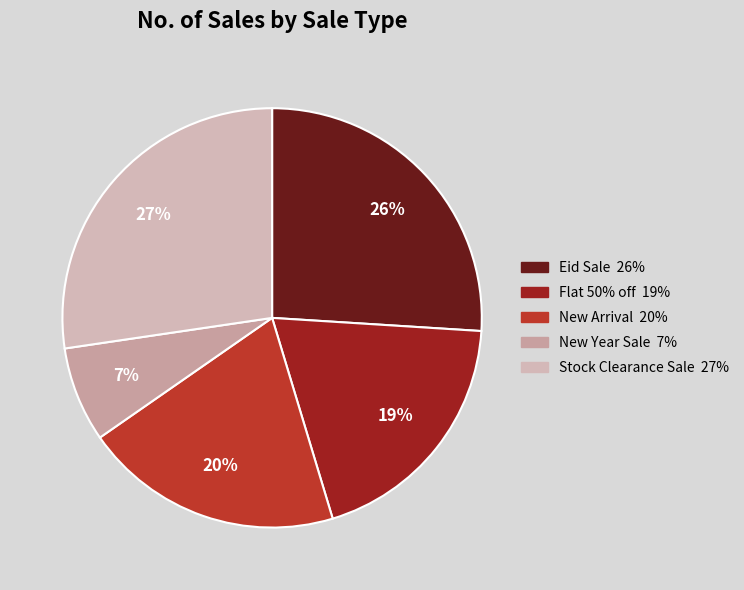

Is there any slice that represents more than half of the pie?

No